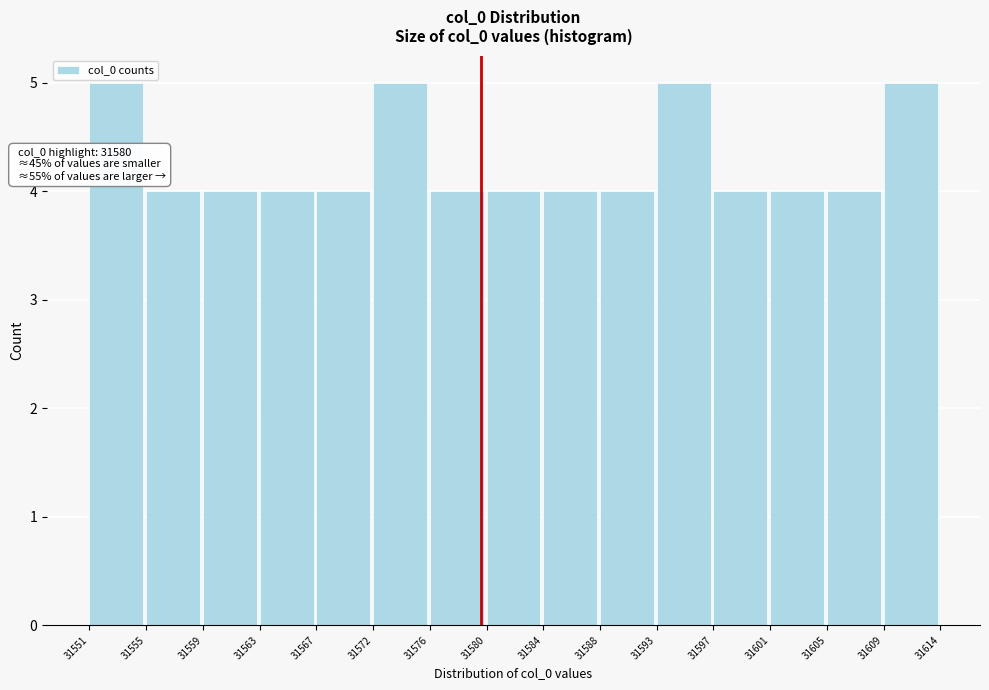

Reading left to right, list all the values displayed in this chart.

31551=5	31555=4	31559=4	31563=4	31567=4	31572=5	31576=4	31580=4	31584=4	31588=4	31593=5	31597=4	31601=4	31605=4	31609=5